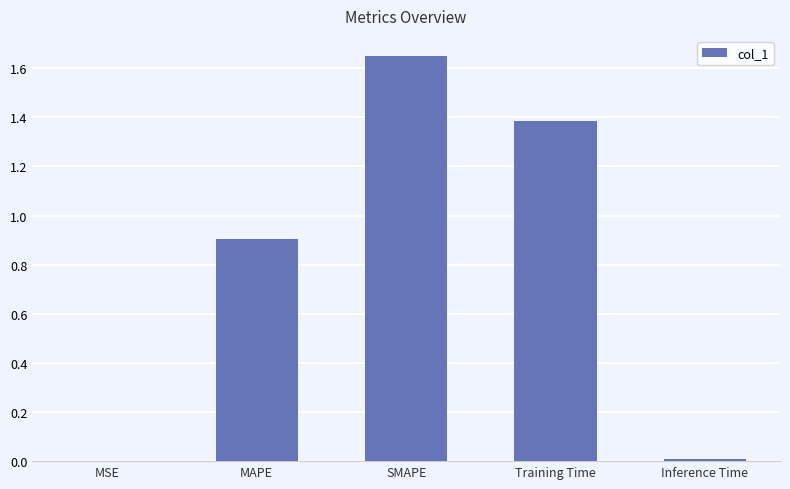

Count the number of data series in this chart.

1